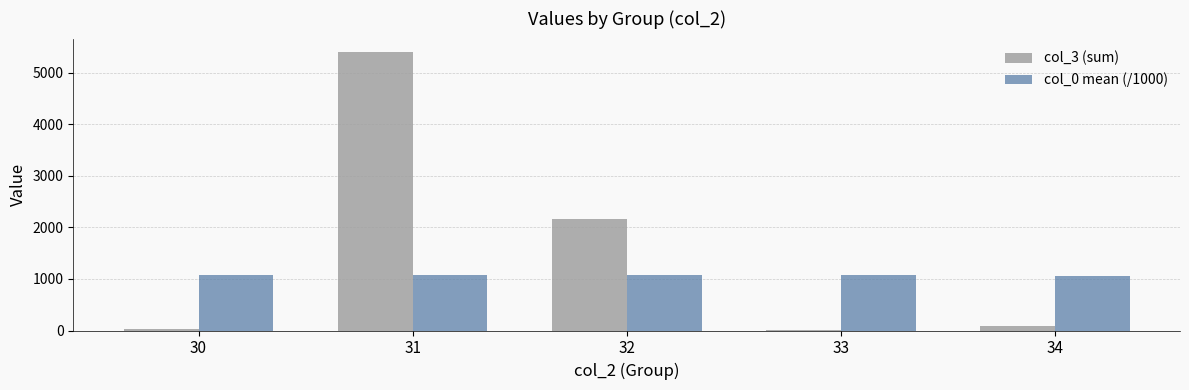

Count the number of categories in the chart.

5